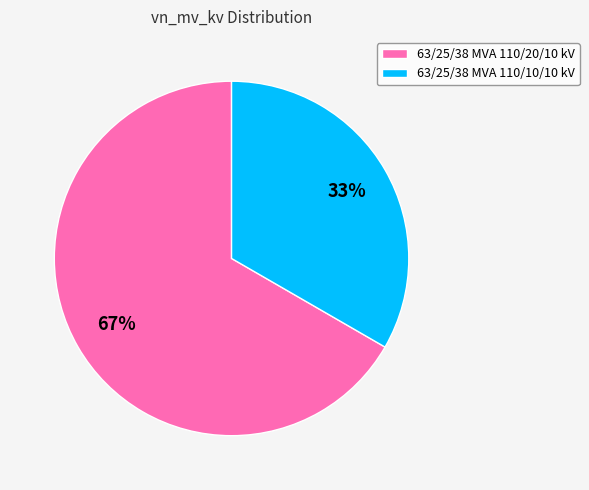

What percentage is the 63/25/38 MVA 110/20/10 kV slice, to the nearest percent?

67%